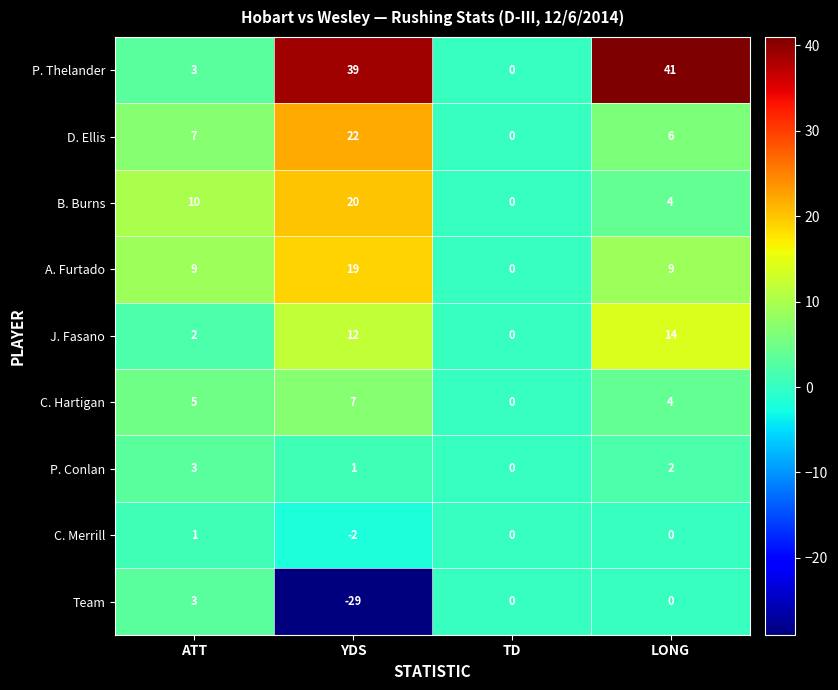

Read the P. Thelander value at LONG, to the nearest 5.

40